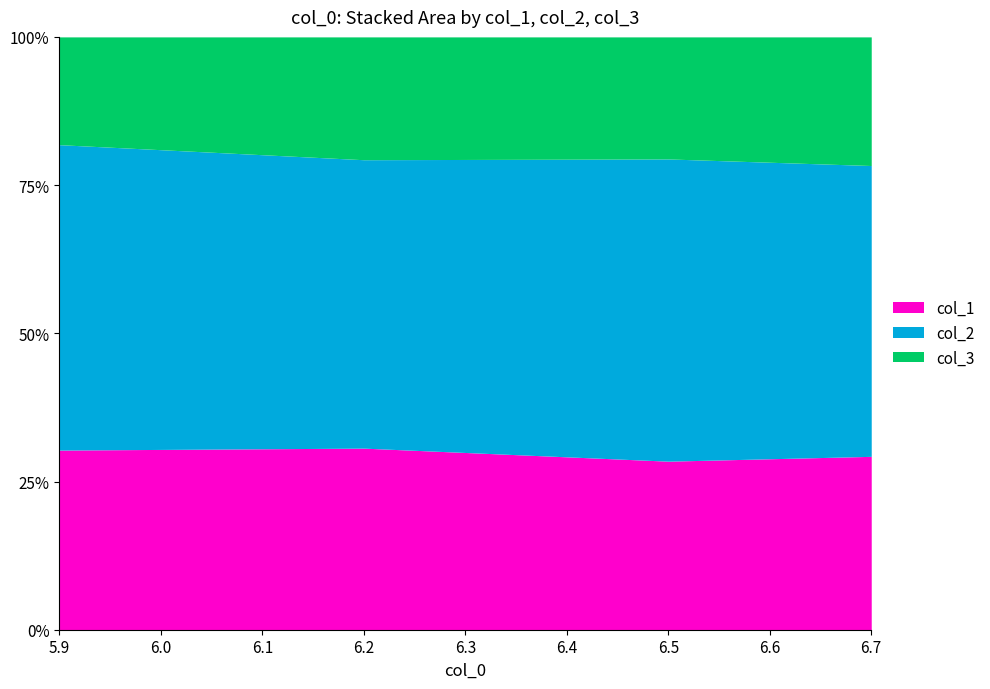

Is it true that col_3 equals 3.7 at 6.7?

False